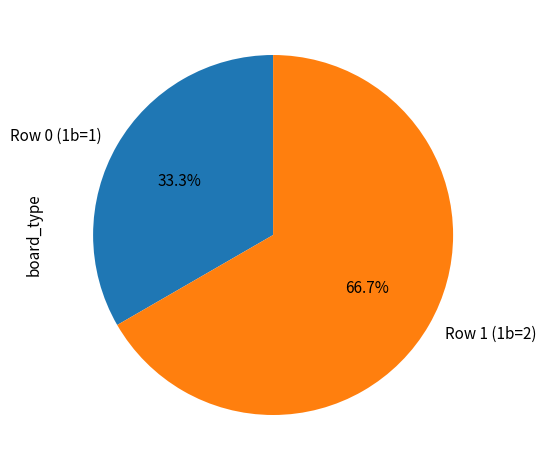

What is the largest slice in the pie chart?

Row 1 (1b=2)